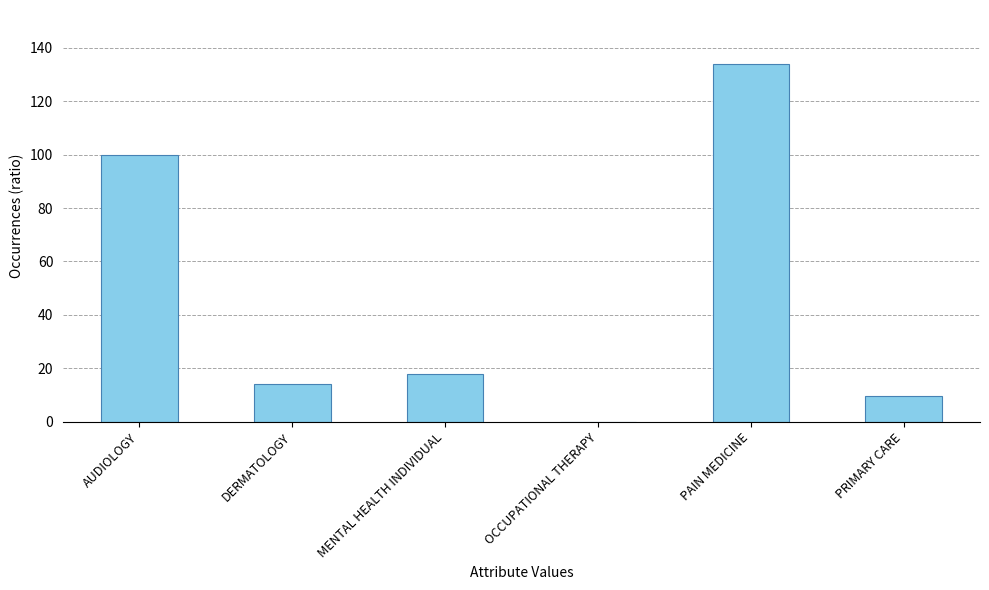

Reading left to right, list all the values displayed in this chart.

AUDIOLOGY=100.0	DERMATOLOGY=14.3	MENTAL HEALTH INDIVIDUAL=18.0	OCCUPATIONAL THERAPY=0.0	PAIN MEDICINE=134.0	PRIMARY CARE=9.7